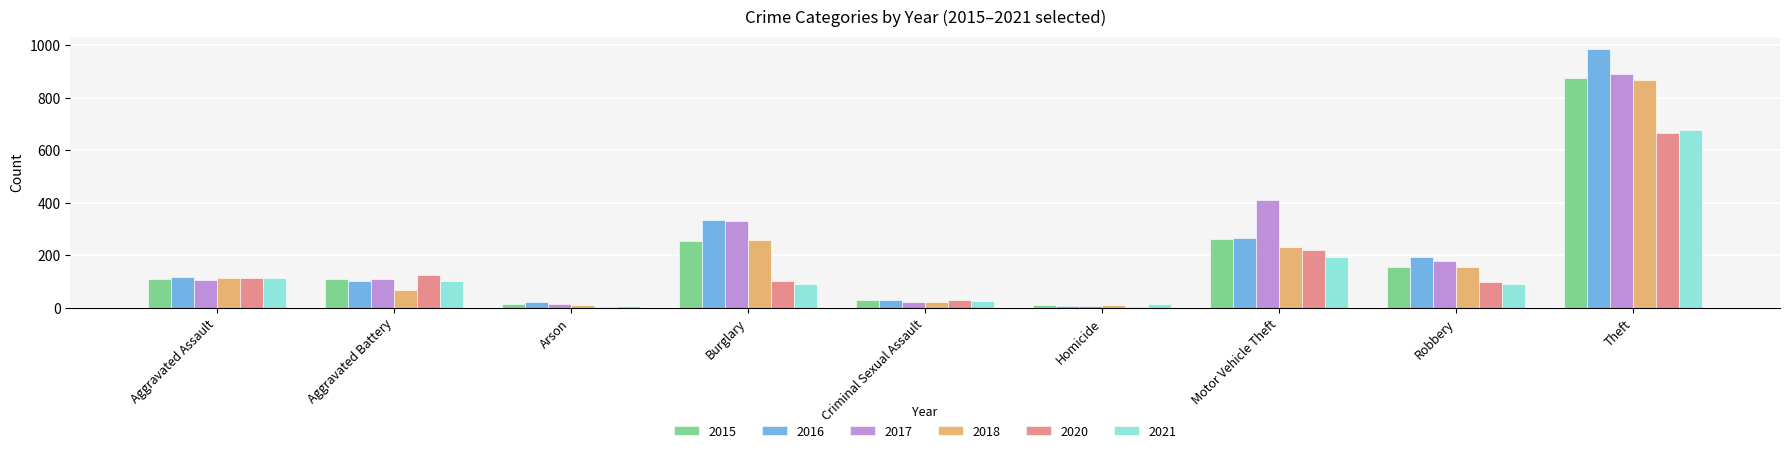

Between Criminal Sexual Assault and Motor Vehicle Theft, which series saw the biggest shift?

2017